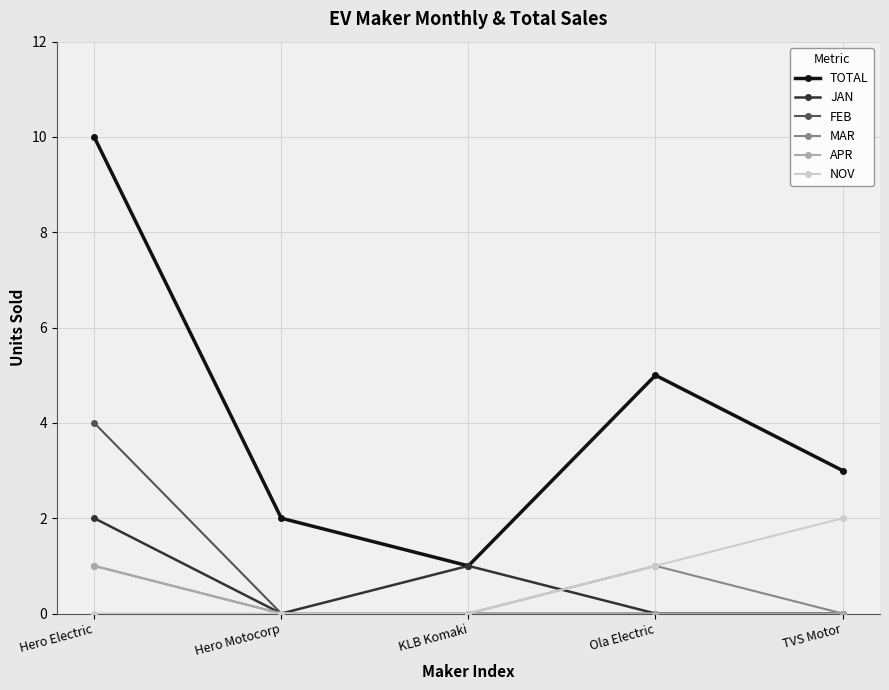

Which series changed the most between Hero Electric and TVS Motor?

TOTAL